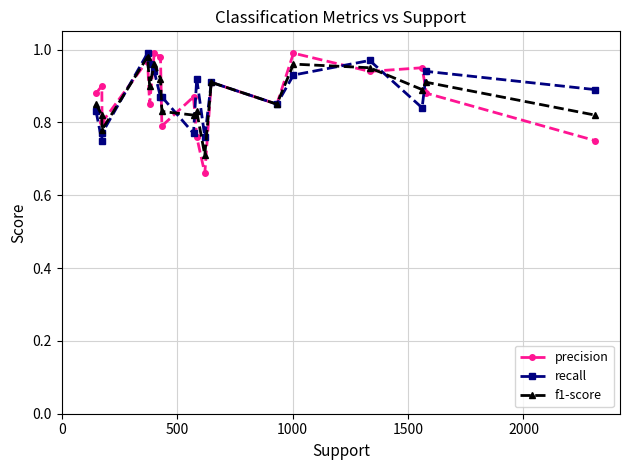

True or false: precision has more than 1 interior local peaks.

True